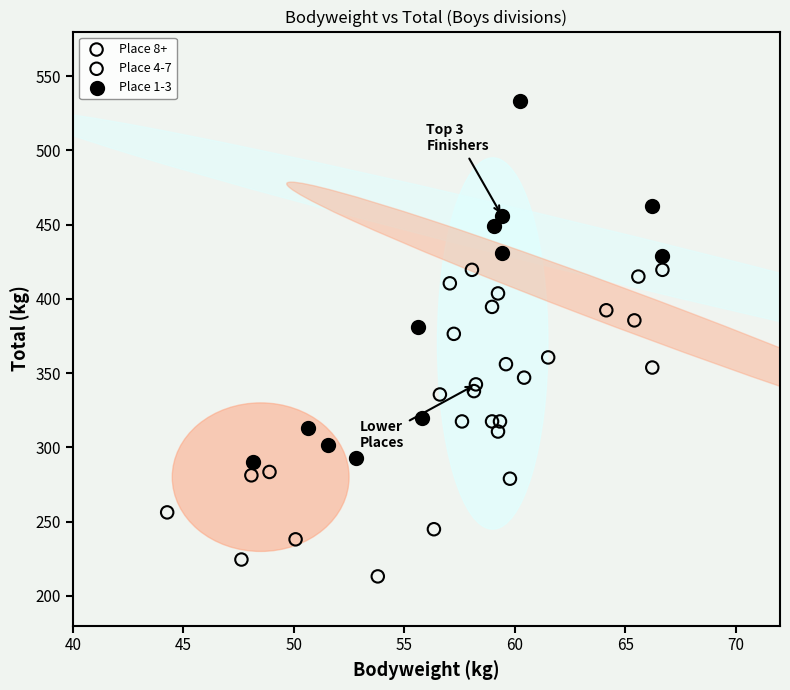

Which series has the largest Y range (max minus min)?

Place 1-3